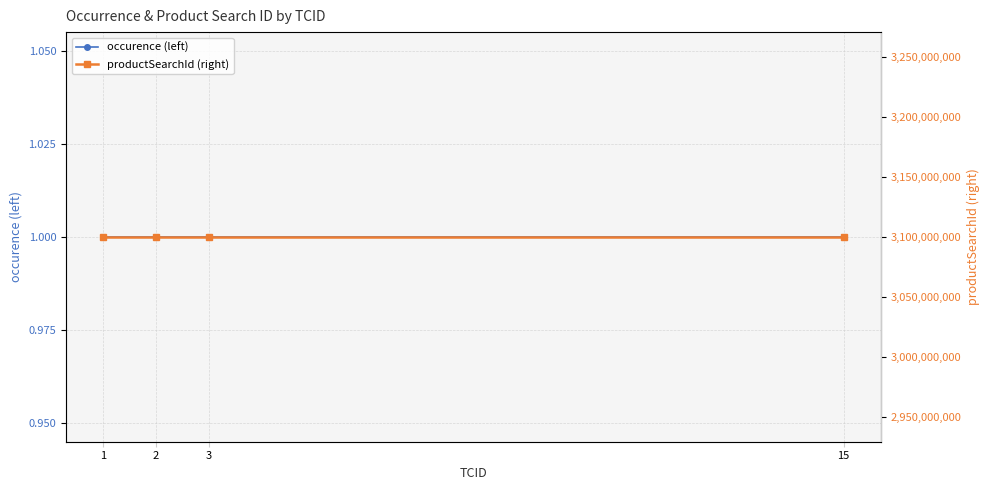

What is the value of the productSearchId (right) point at the 3rd from the left?

3100000680